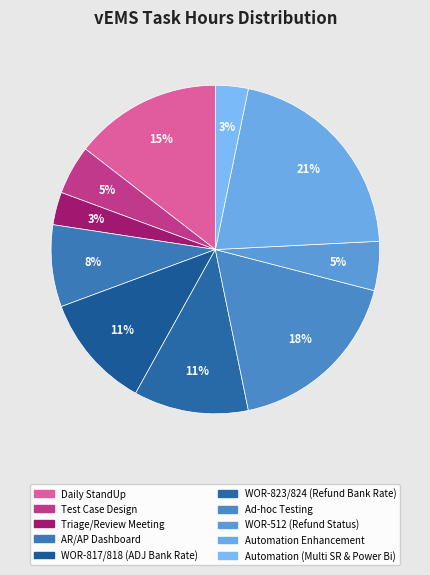

How many segments does this pie chart have?

10